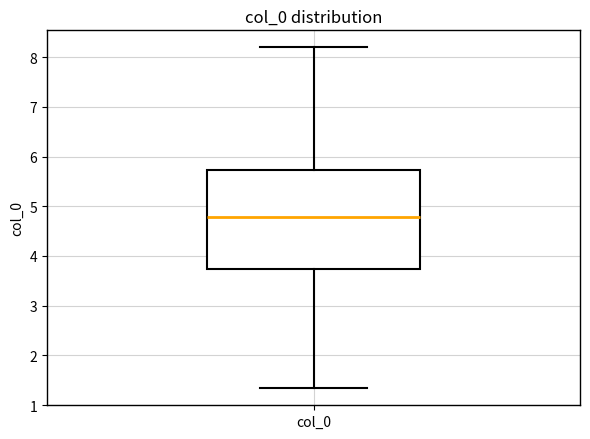

Transcribe this box plot: give where the median line is, the range the box spans, and where the two whiskers end, as read against the y-axis. The values are not printed on the chart, so give them approximately, as read against the axis.

median 4.8, box 3.7 to 5.7, whiskers 1.3 to 8.2